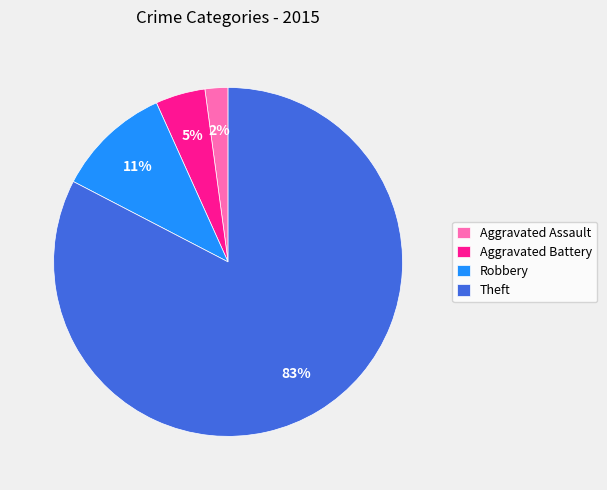

What percentage is the Aggravated Assault slice, to the nearest percent?

2%